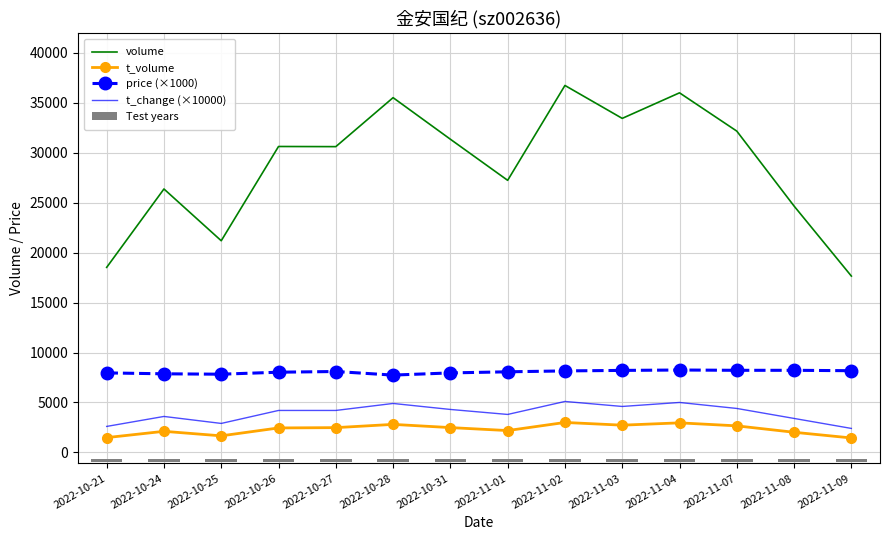

What is the greatest value displayed?

36746.0